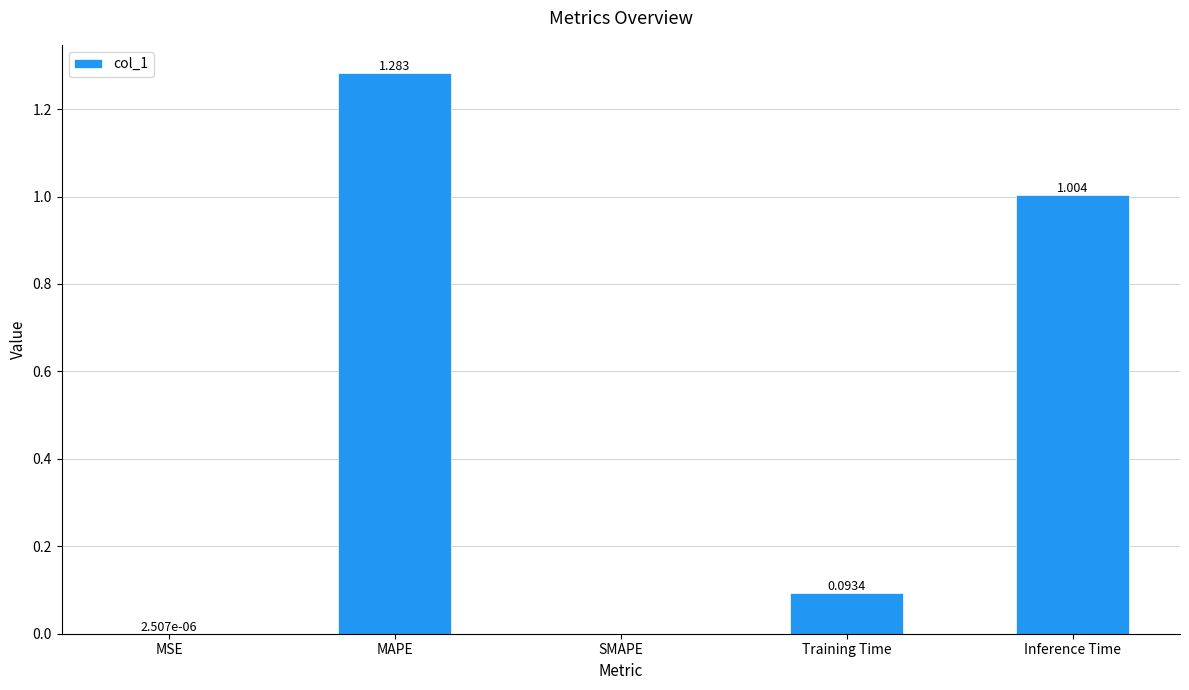

What is the average value?

0.5